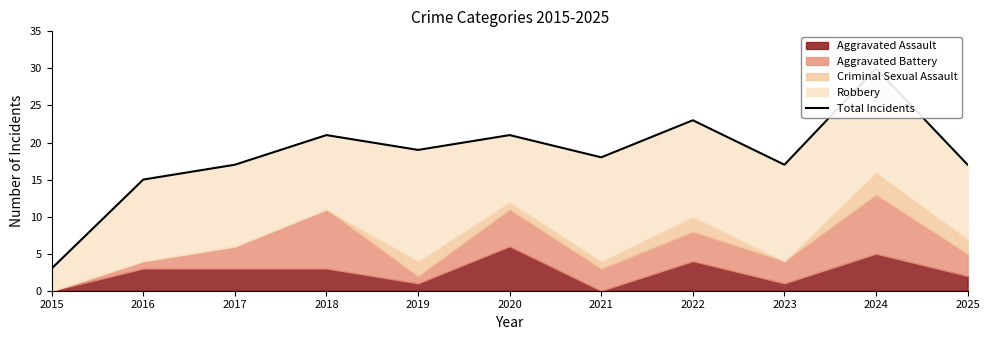

True or false: there are more than 0 points higher than both neighbors.

True